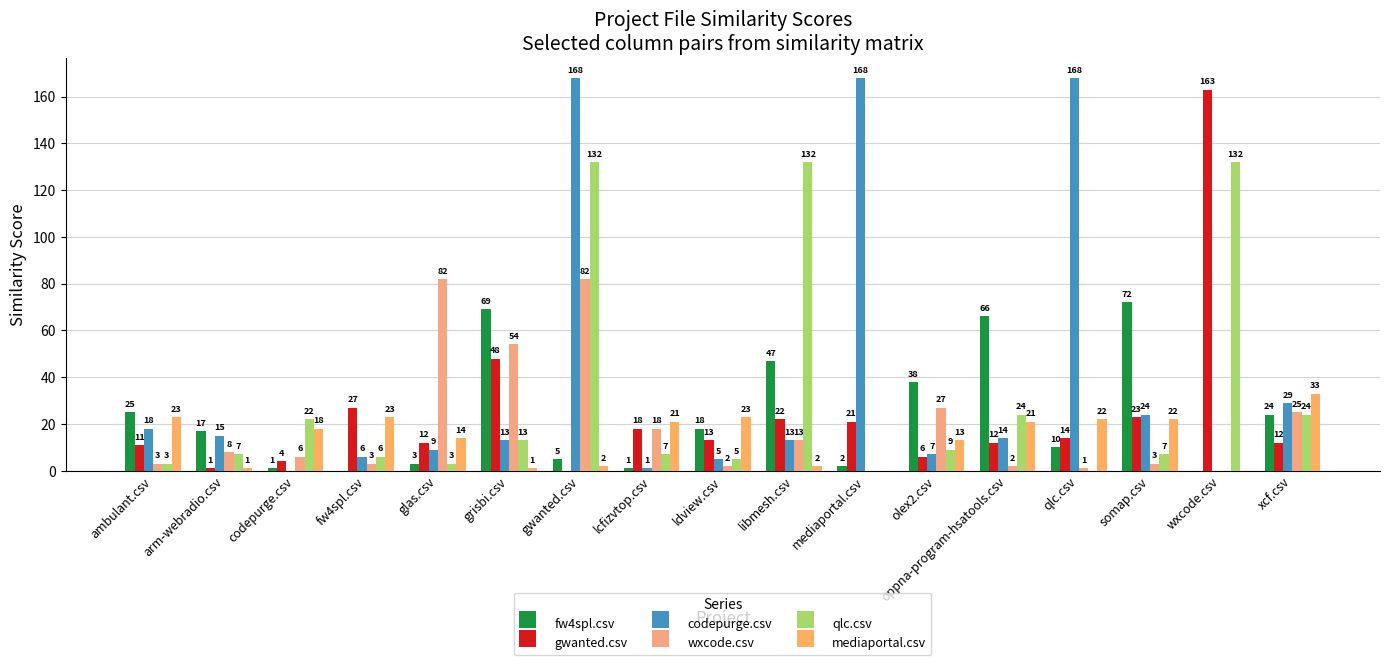

What is the difference between the qlc.csv values at somap.csv and qlc.csv?

7